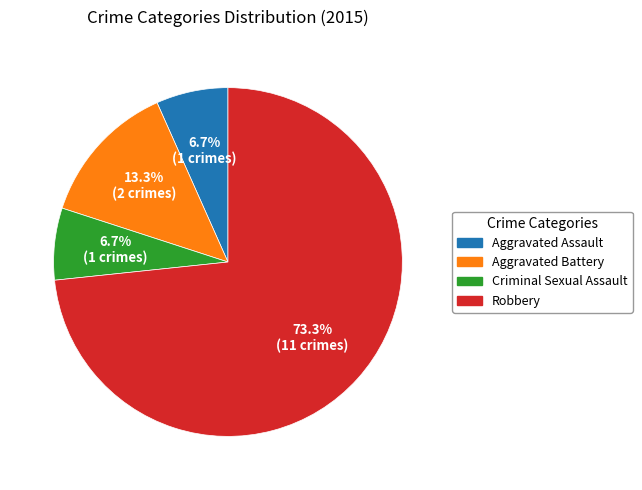

Approximately how many times larger is the value at Aggravated Assault compared to Criminal Sexual Assault?

1.0